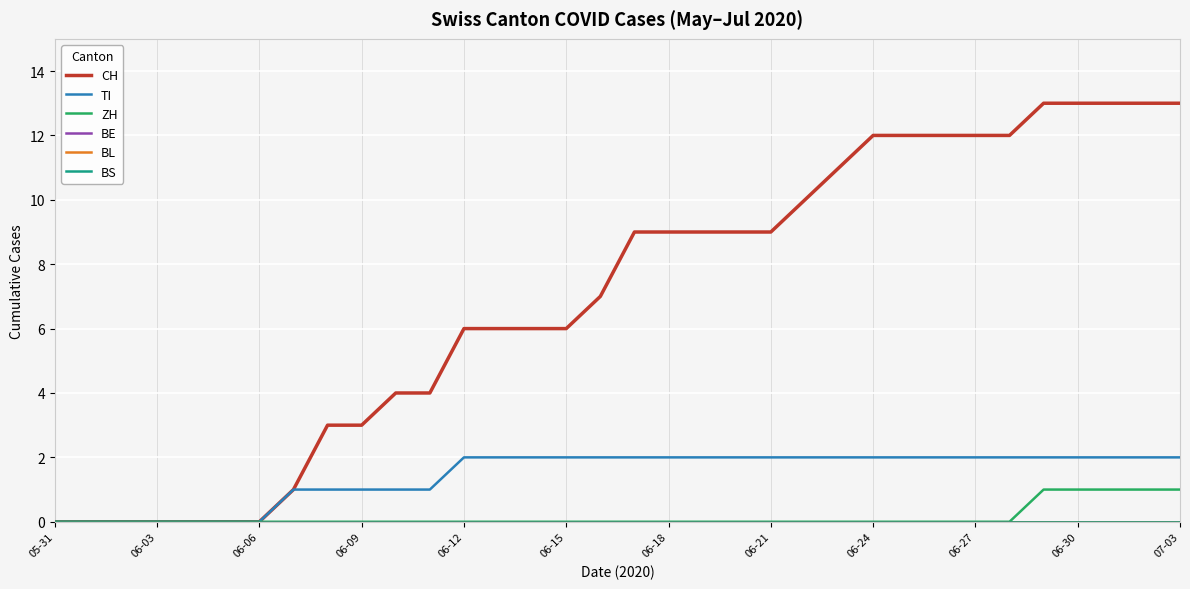

Does the chart have visible grid lines?

Yes